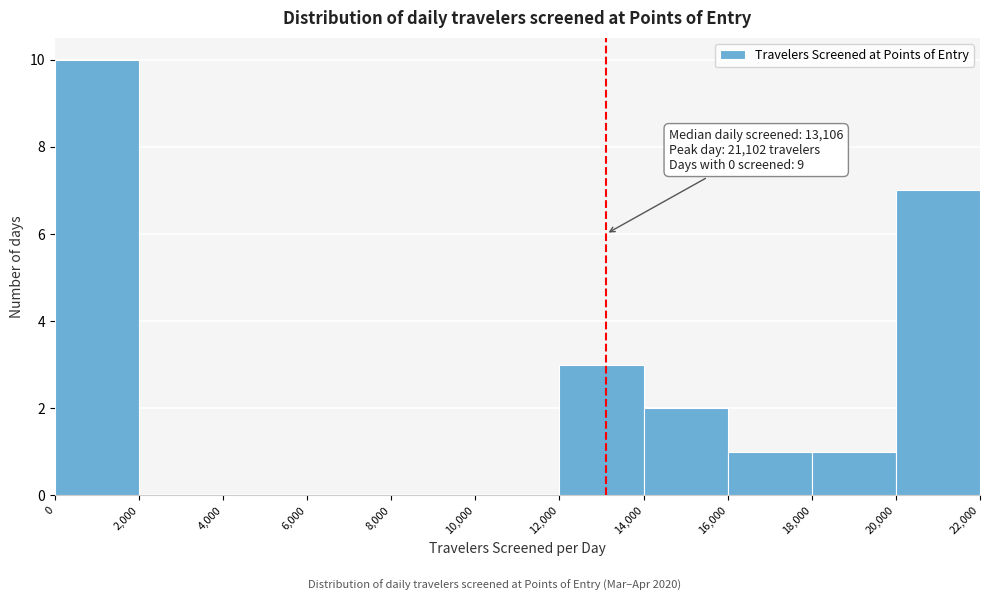

Over which range of the x-axis is the bar tallest?

0 to 2,000